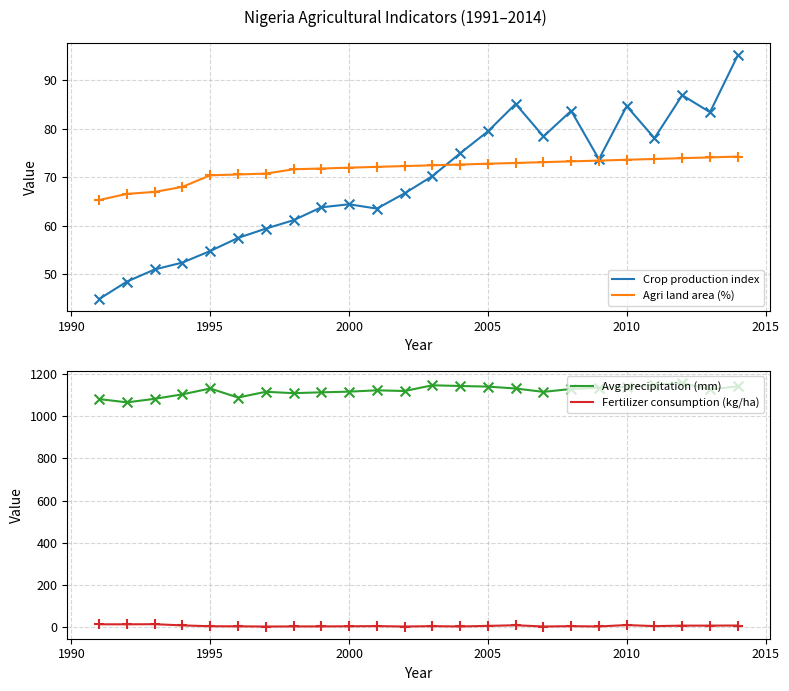

What is the highest value of the Agri land area (%) series?

74.2